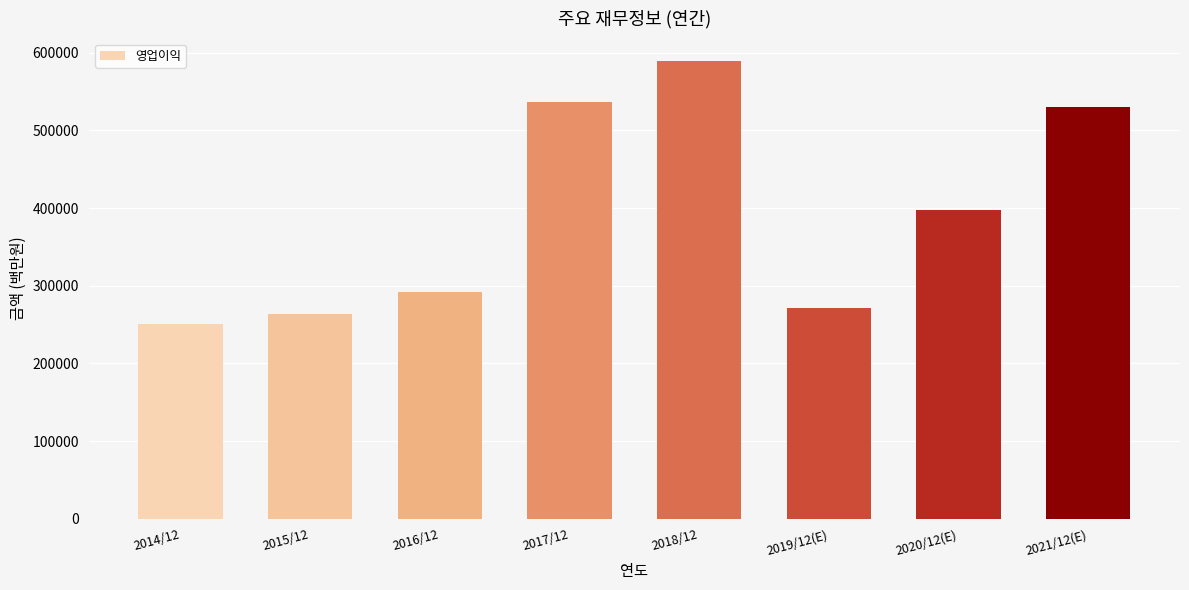

Reading left to right, extract all data points from this chart.

2014/12=250251	2015/12=264134	2016/12=292407	2017/12=536450	2018/12=588867	2019/12(E)=271526	2020/12(E)=396877	2021/12(E)=529840